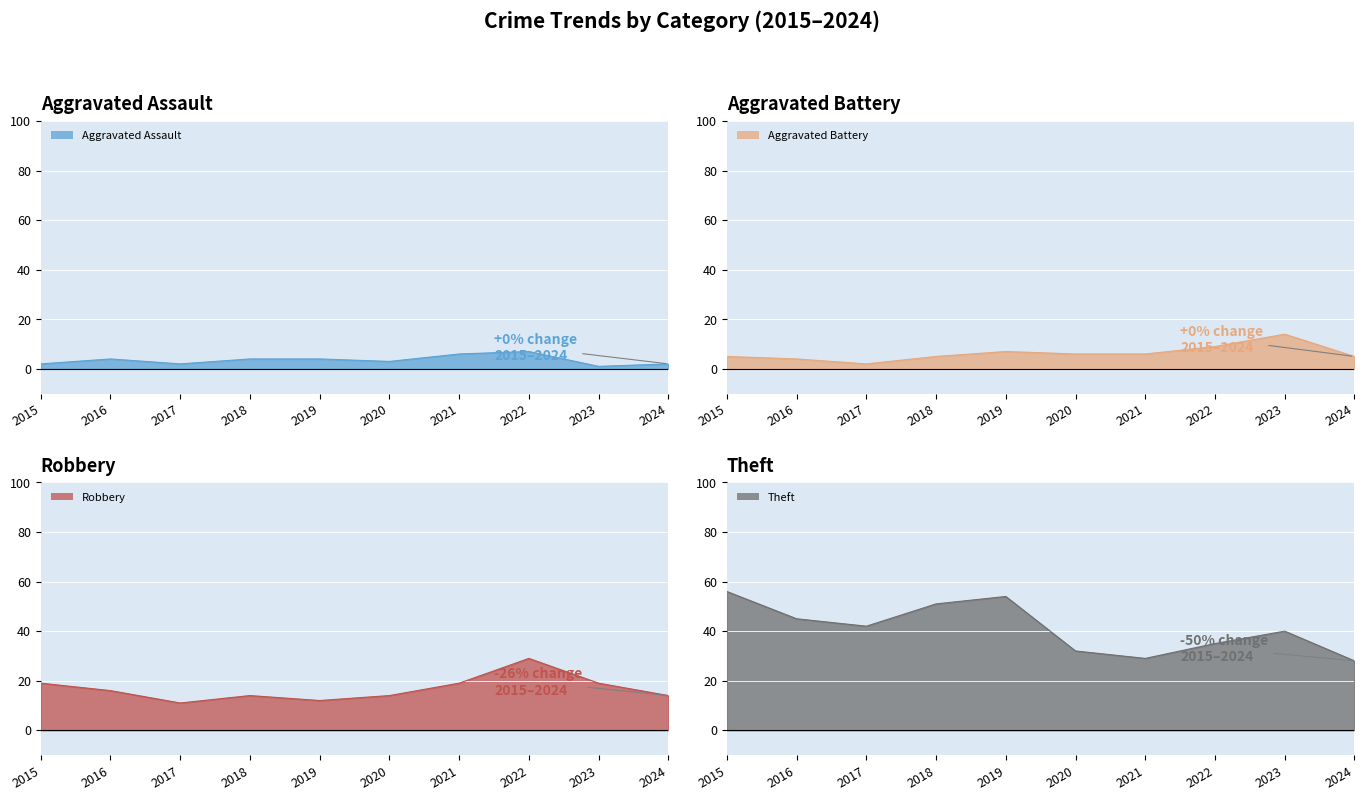

True or false: Robbery and Aggravated Battery cross at least once.

False